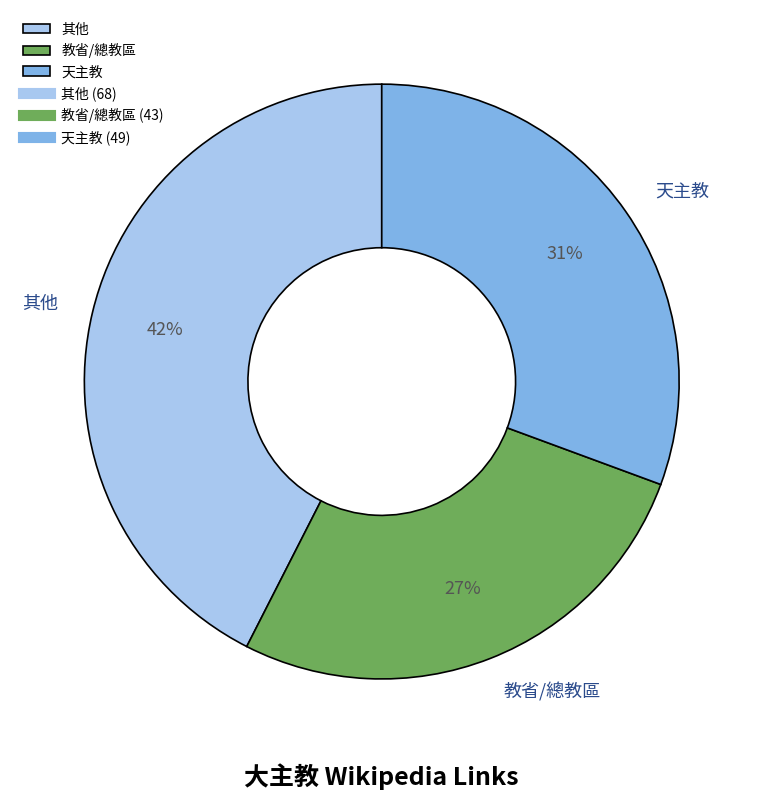

Rank the categories by value from lowest to highest.

教省/總教區, 天主教, 其他